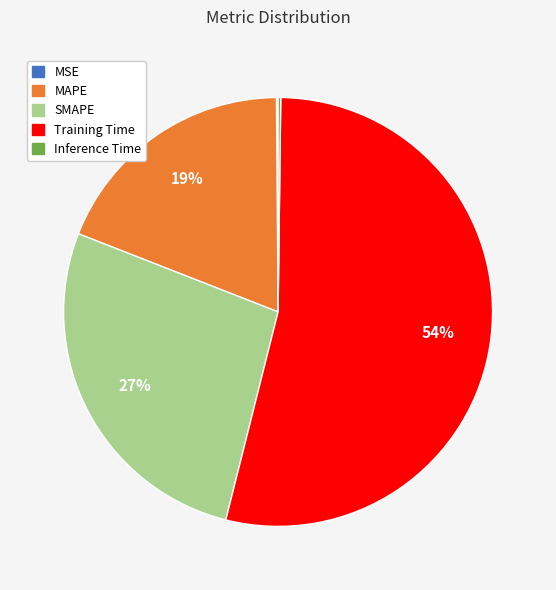

To the nearest percent, what is the combined percentage of SMAPE and MAPE?

46%